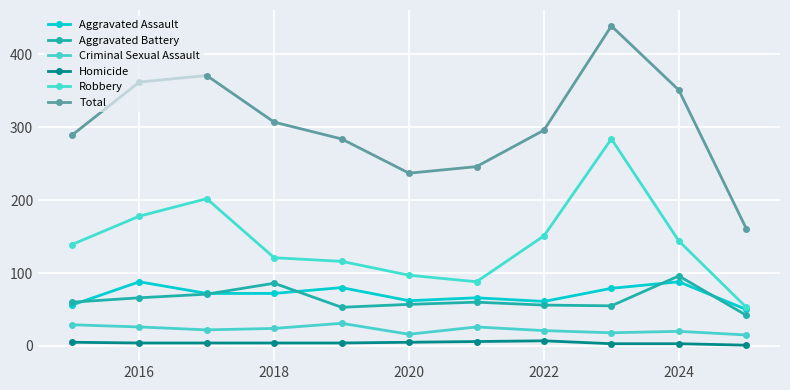

Count the number of categories in the chart.

11